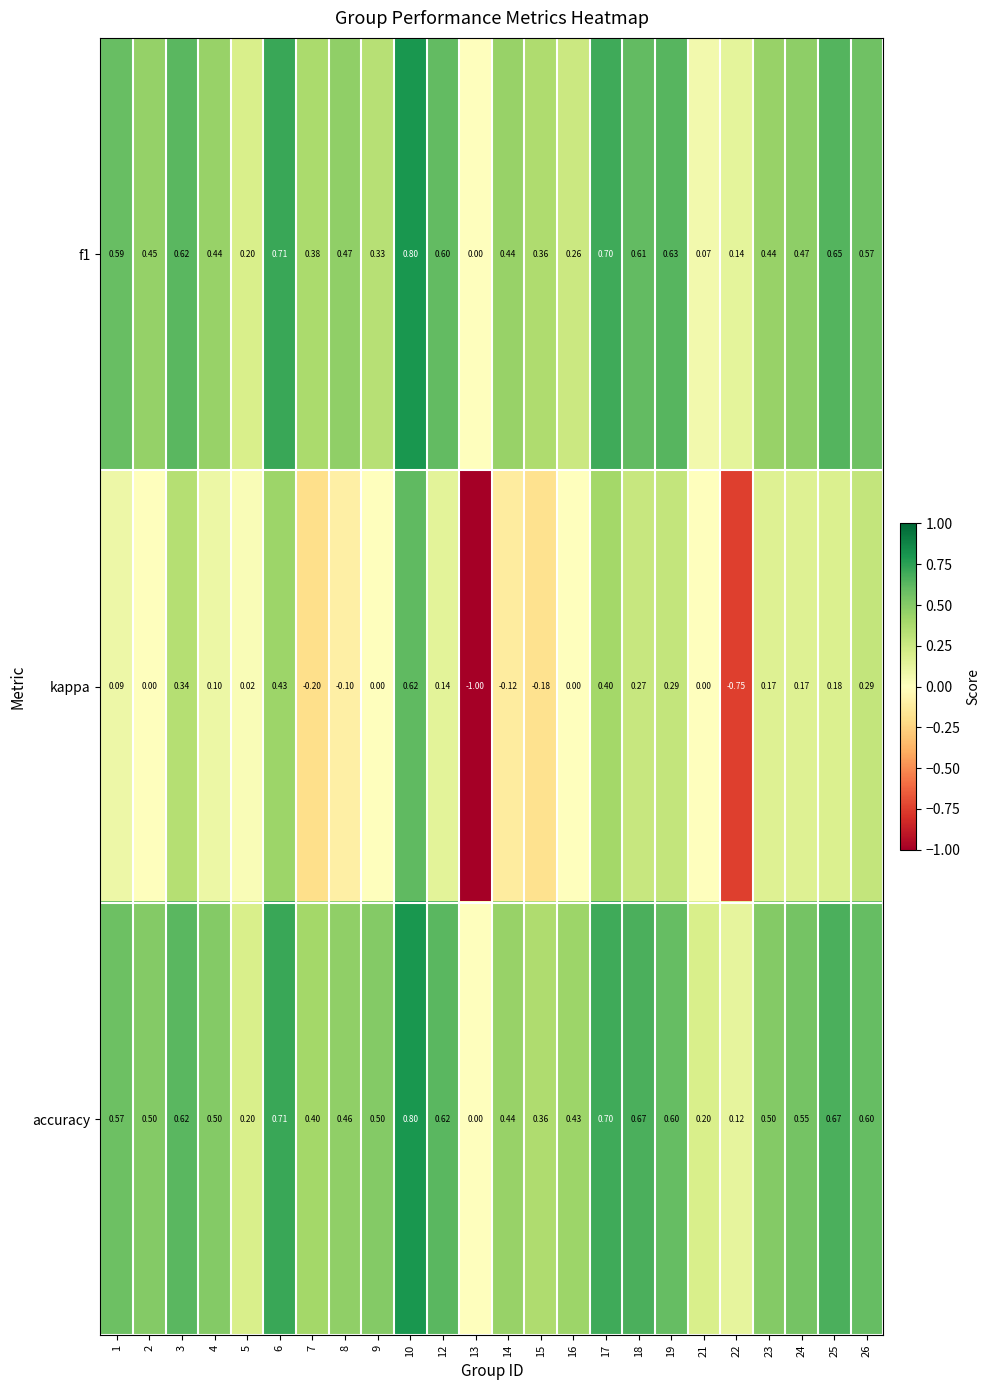

Which series changed the most between 15 and 22?

kappa